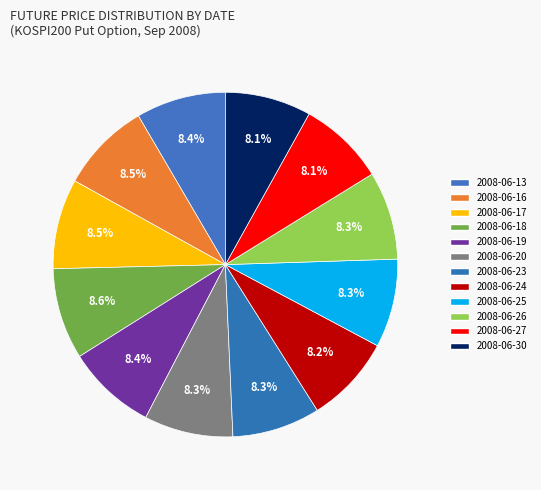

How many segments does this pie chart have?

12